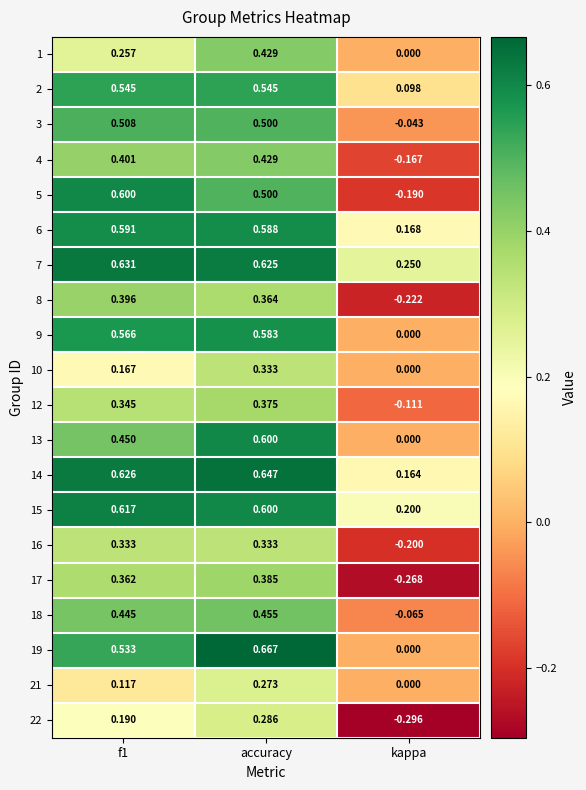

Is the value of 8 at kappa greater than the value of 6 at kappa?

No